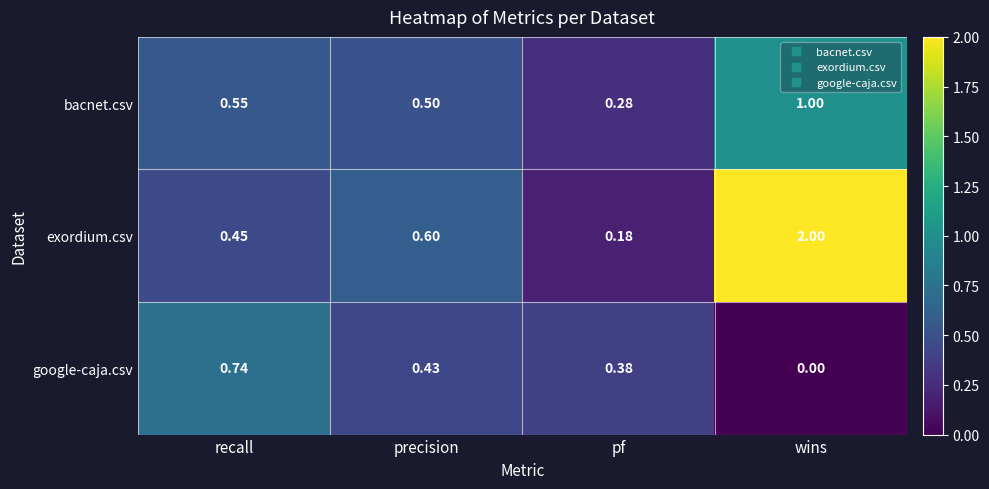

Which series has the largest range (max minus min)?

exordium.csv